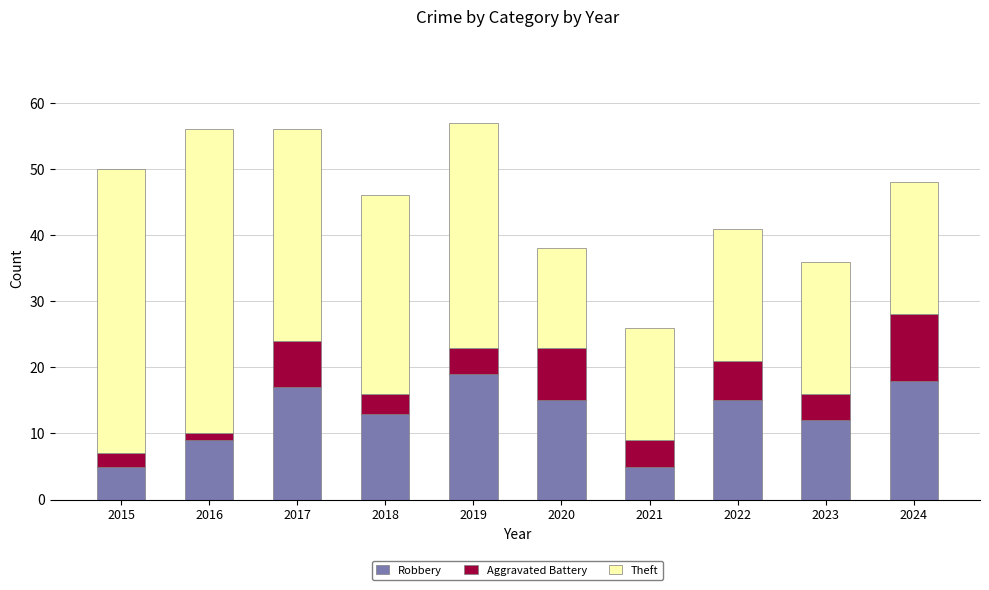

What is the difference between the maximum and minimum values in the Robbery series?

14